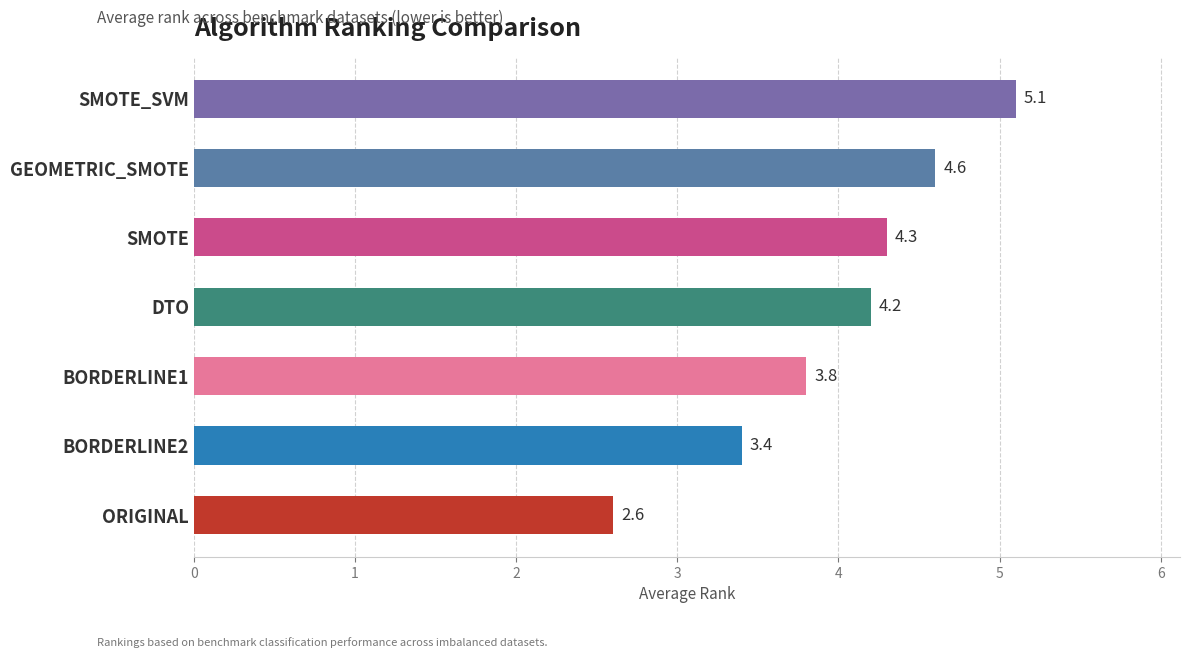

What is the change in value from BORDERLINE2 to SMOTE?

+0.9